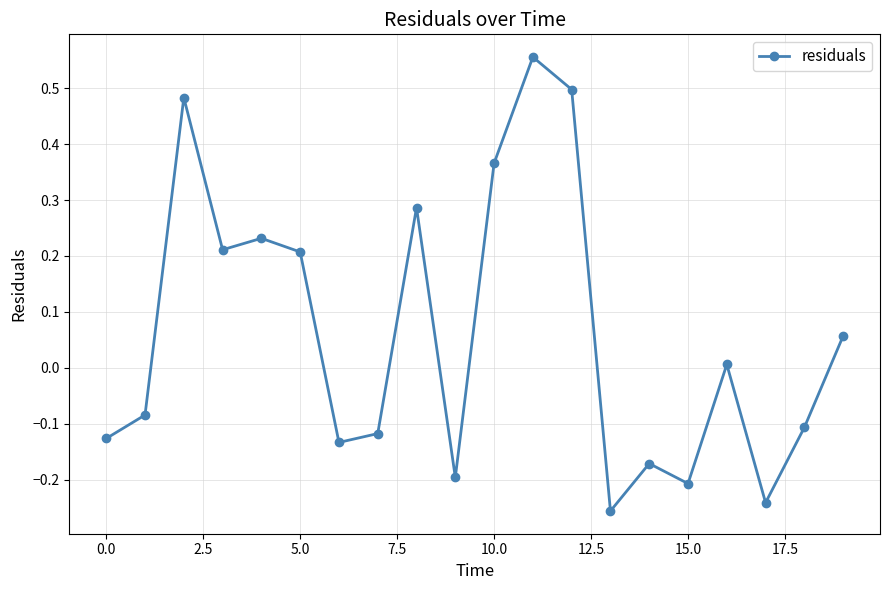

How many interior local peaks (higher than both neighbors) does the data have?

6